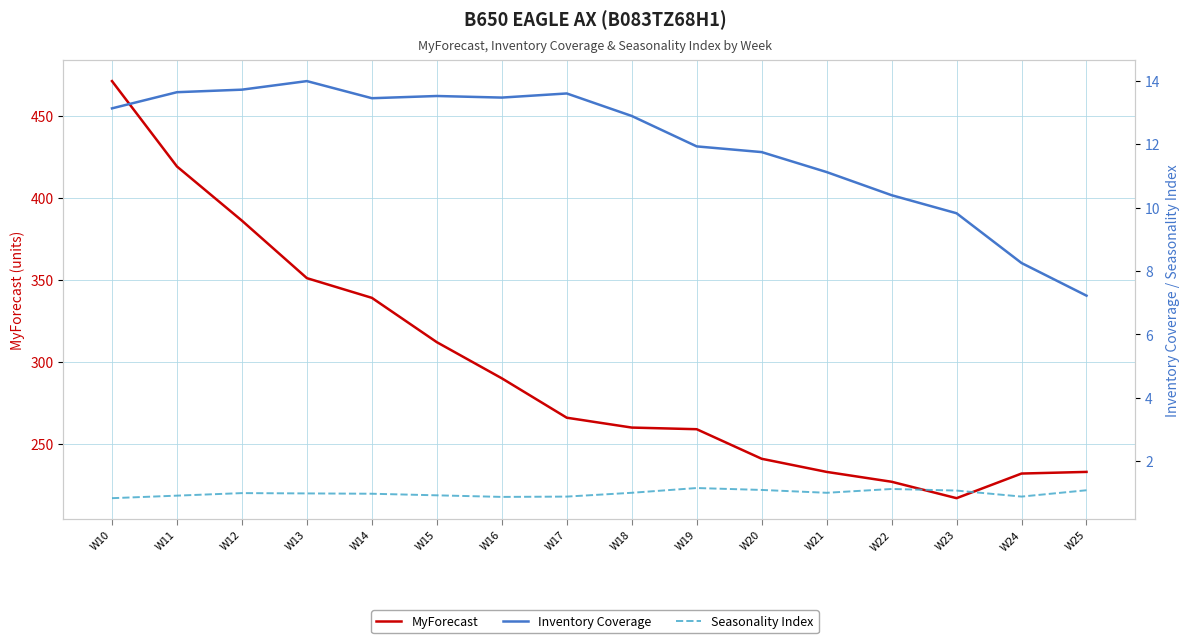

Where is the first local minimum for Inventory Coverage?

W14